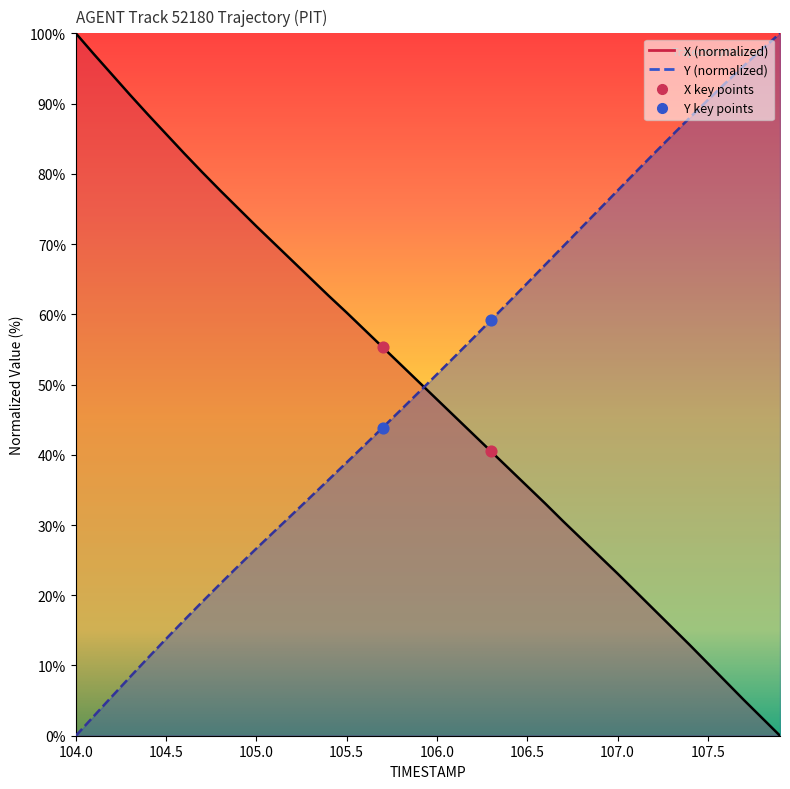

Which series reaches the minimum Y coordinate?

X